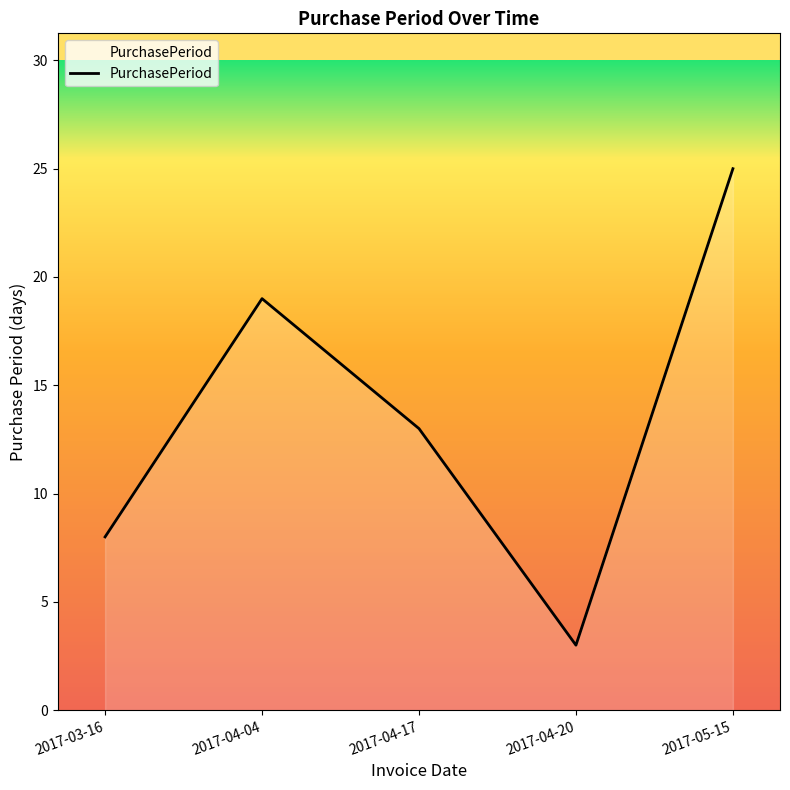

What is the approximate value at 2017-04-20?

3